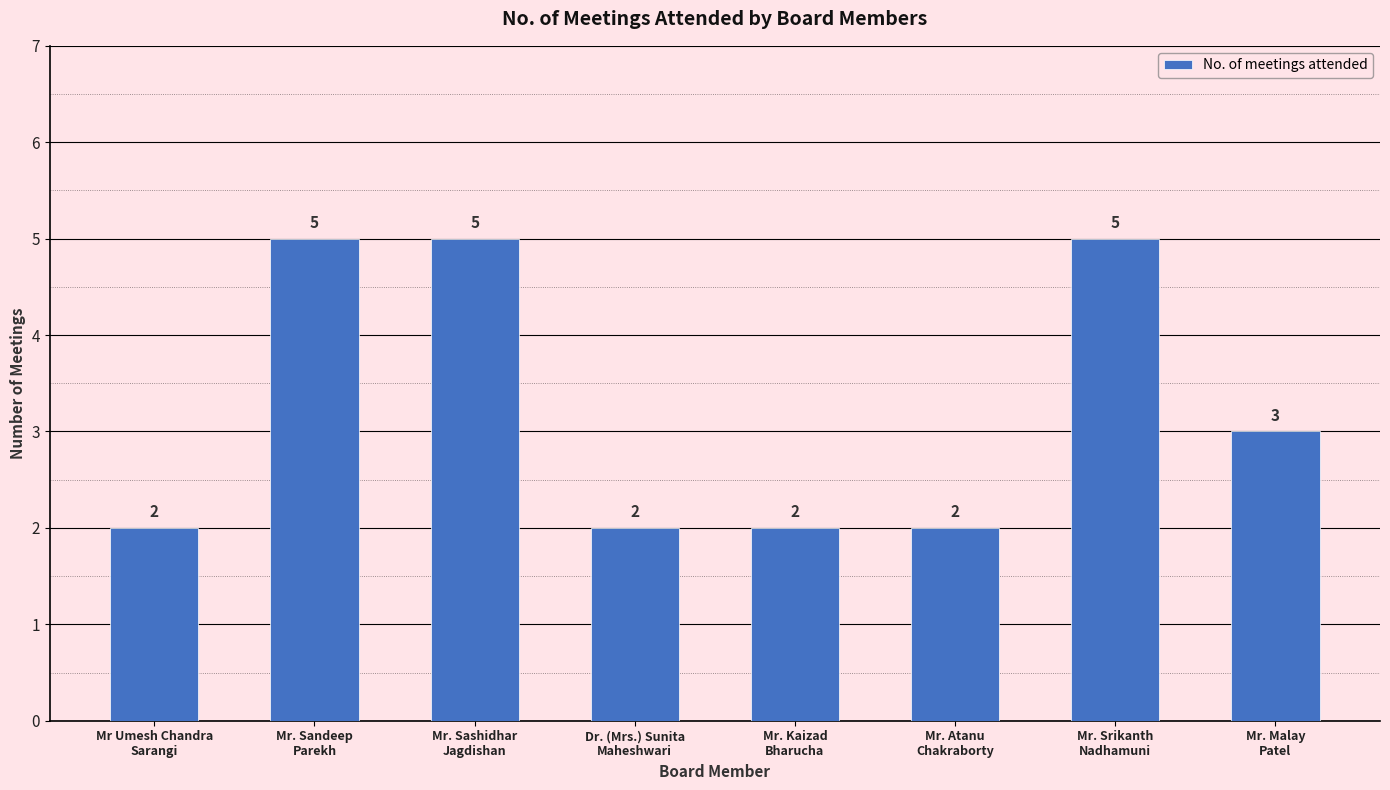

What is the smallest value displayed?

2